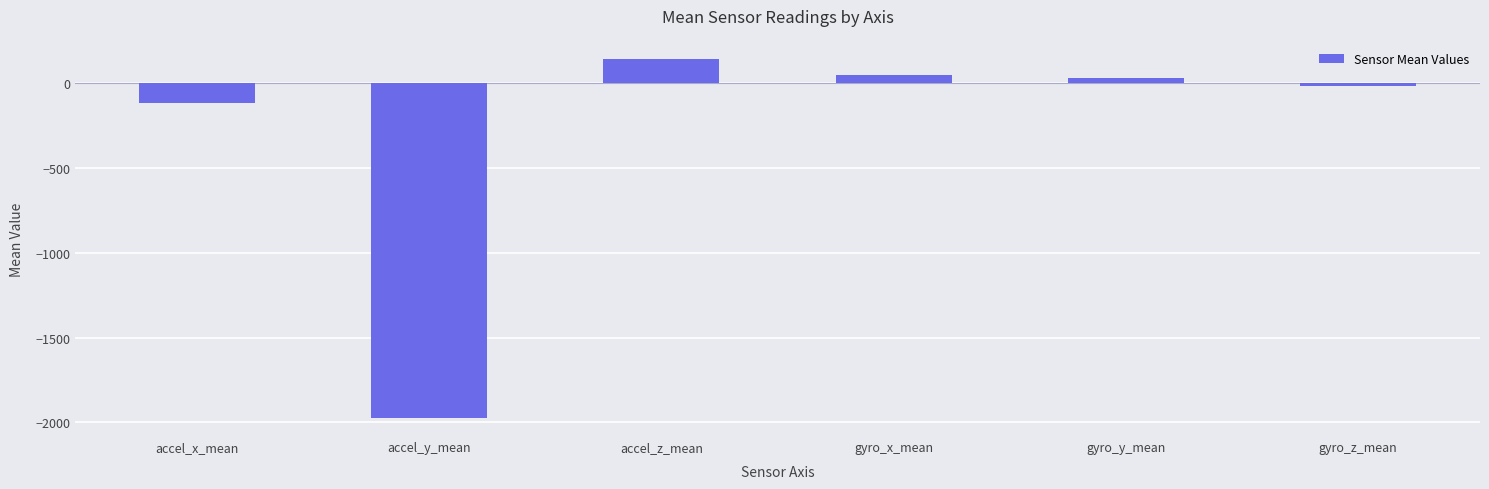

What is the maximum value shown in the chart?

142